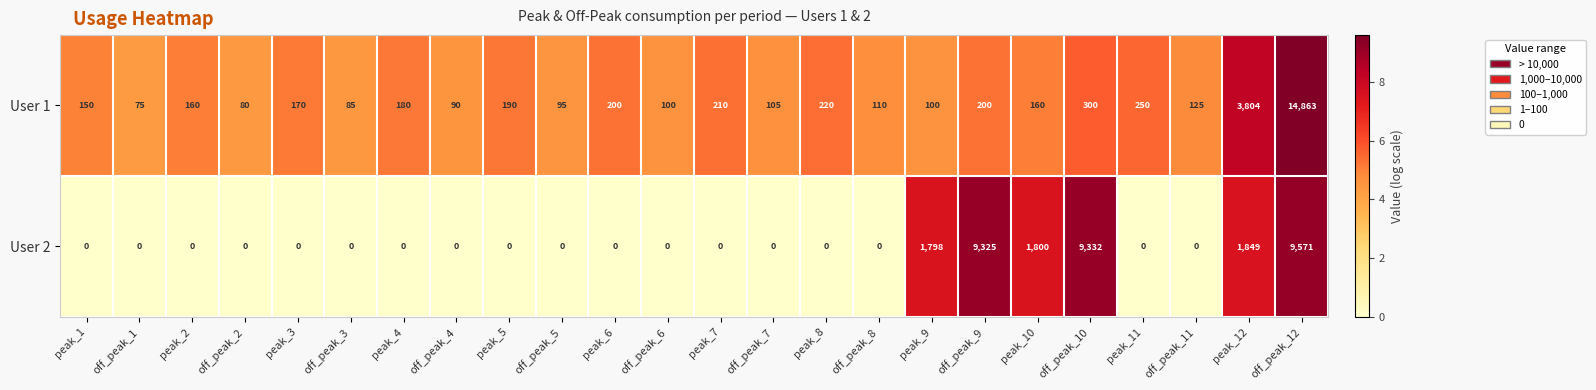

What is the lowest value of the User 1 series?

75